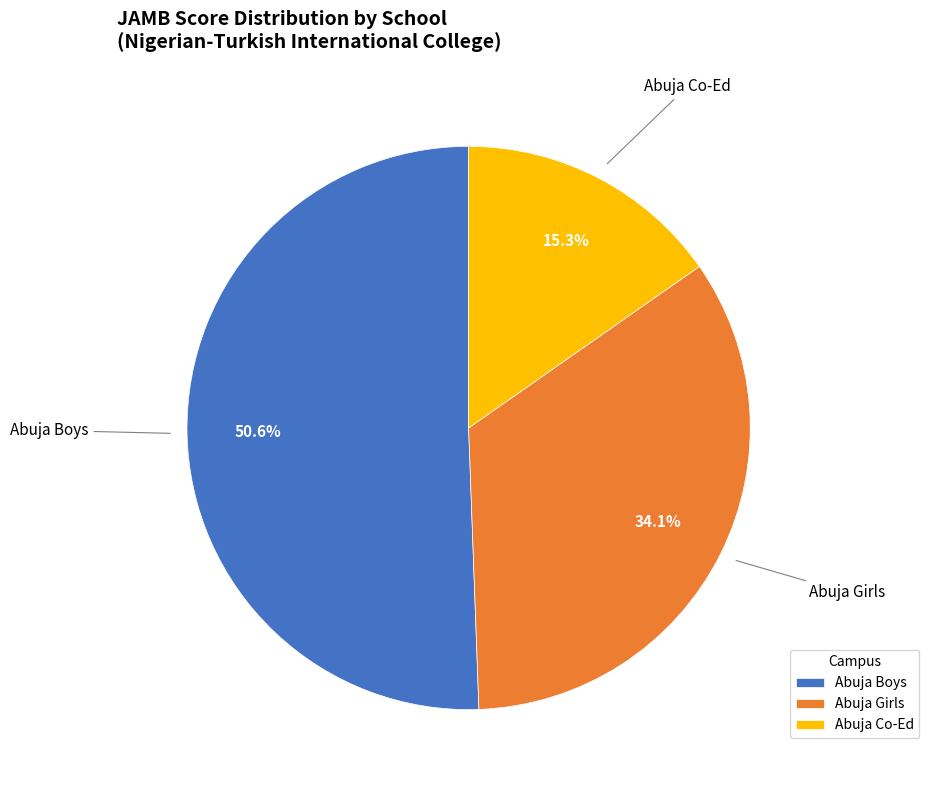

Is there any slice that represents more than half of the pie?

Yes